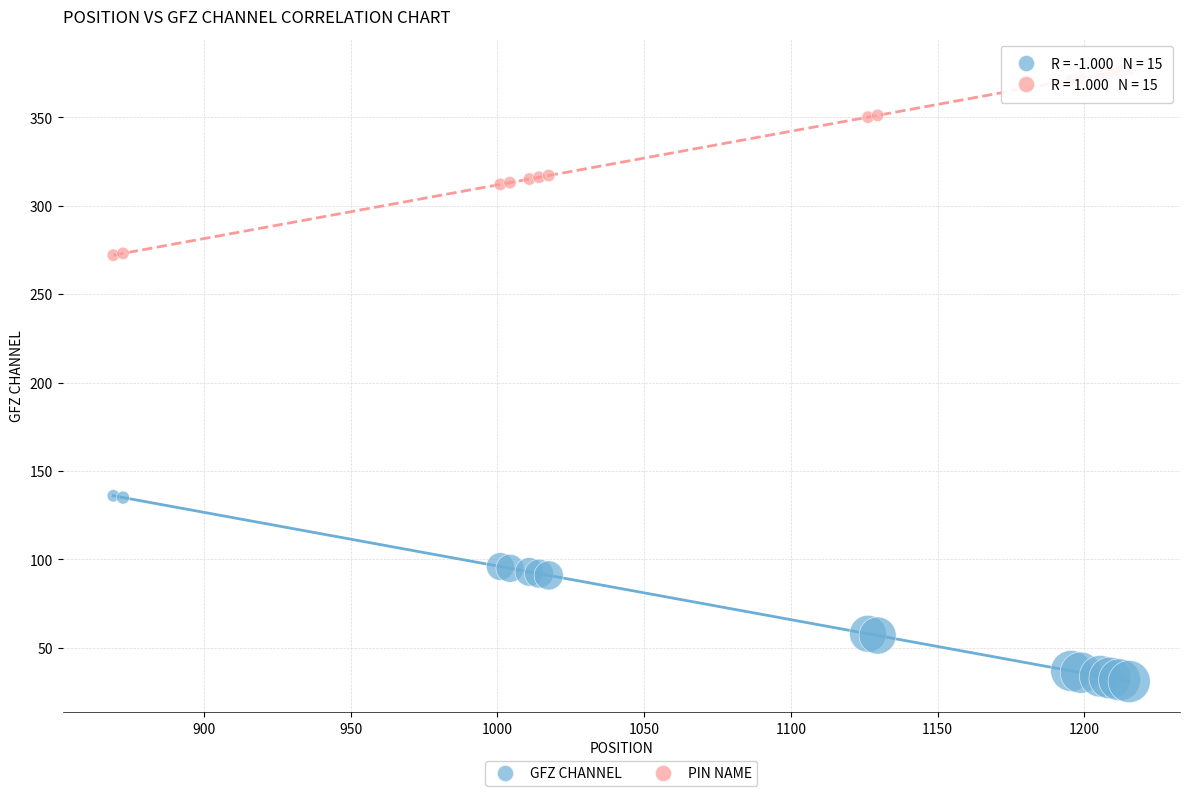

Which series reaches the maximum Y coordinate?

PIN NAME